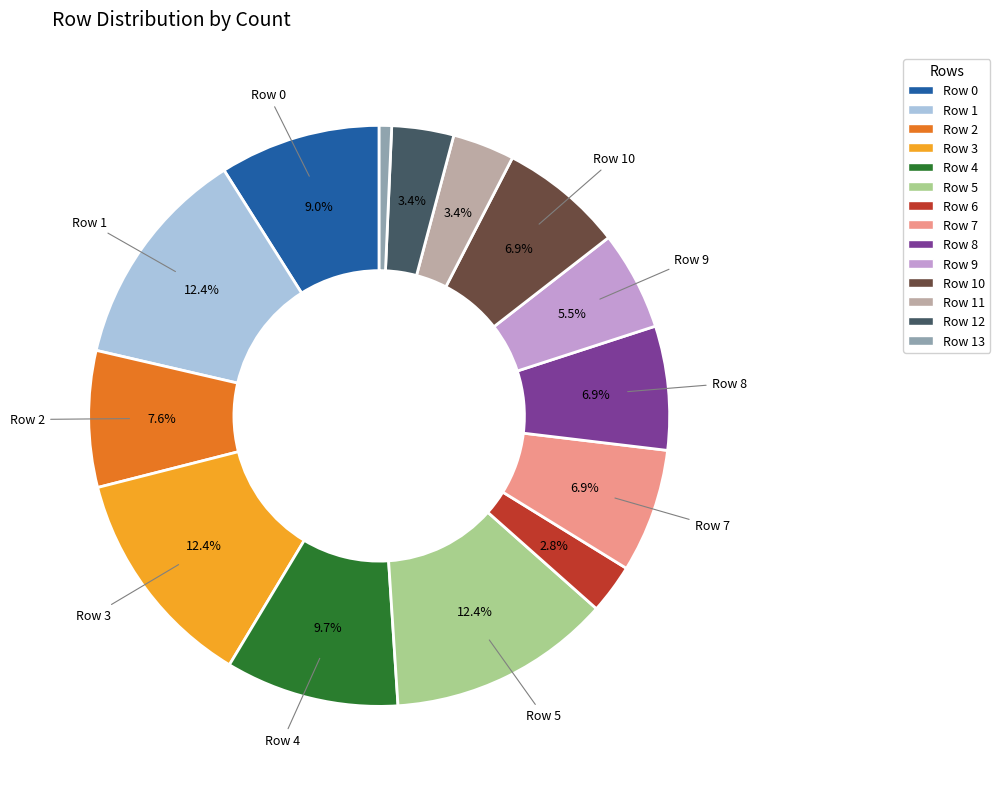

Does any single category account for the majority?

No